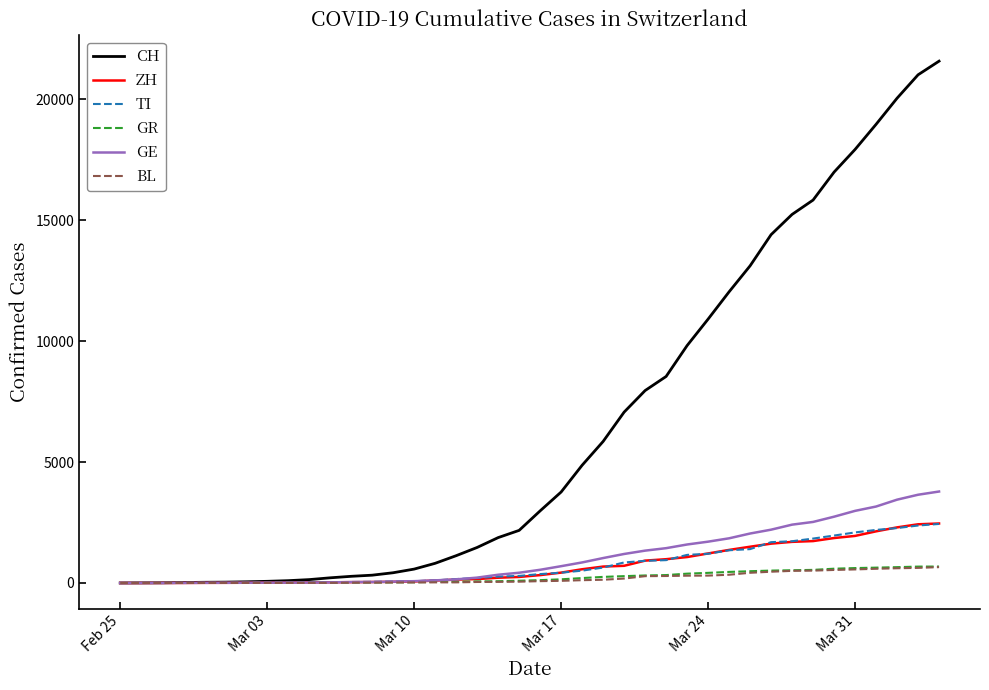

Which series has the largest total across all categories?

CH